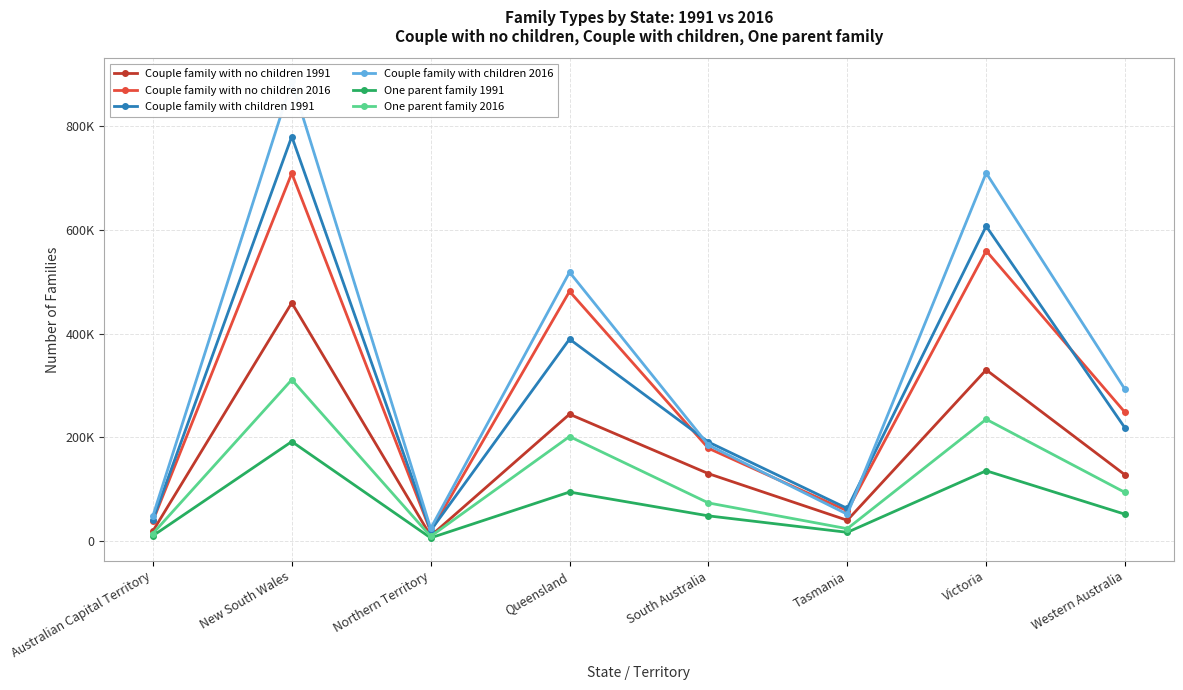

Which series has the largest range (max minus min)?

Couple family with children 2016